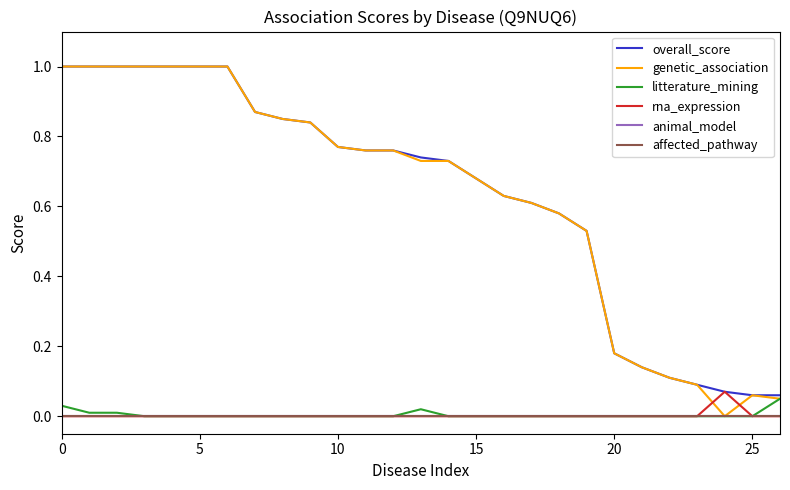

Is this an area chart (filled region under the line)?

No